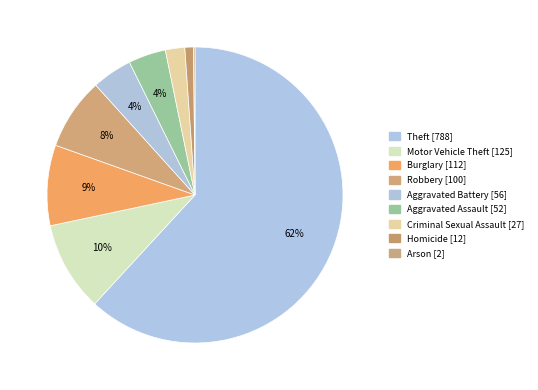

Is the sum of Aggravated Battery and Aggravated Assault greater than half?

No